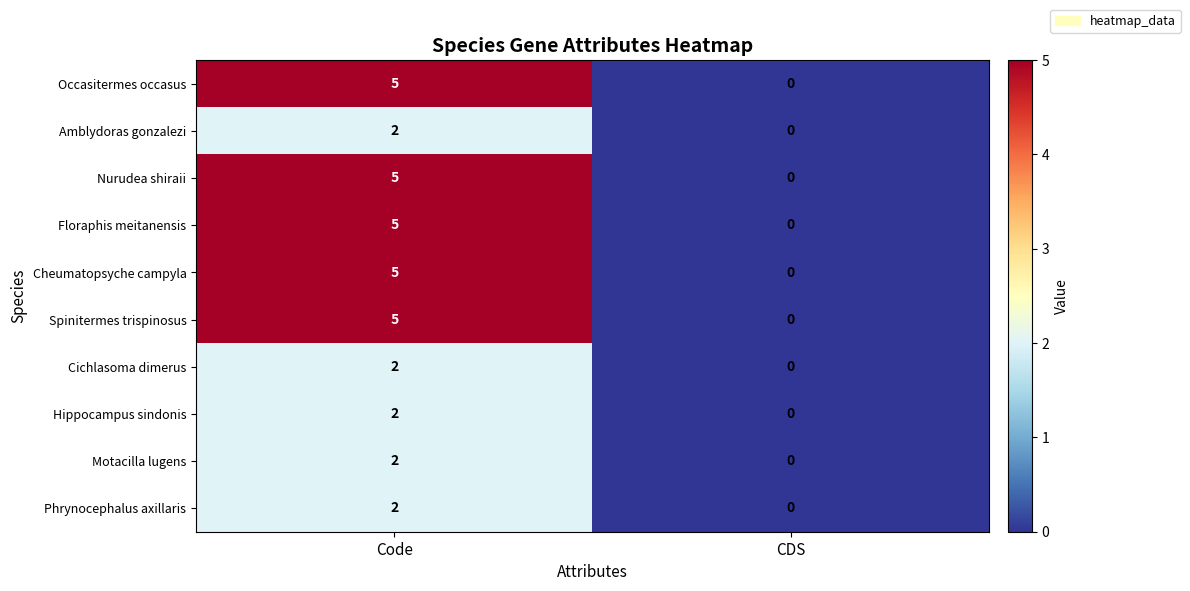

What is the total value across all series at Code?

35